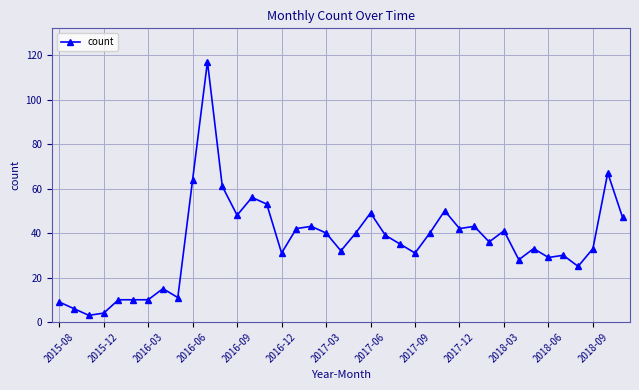

What is the sum of all values?

1403